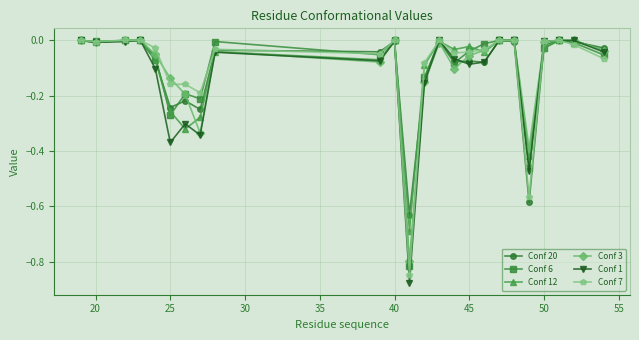

True or false: Conf 1 has more than 1 points higher than both neighbors.

True